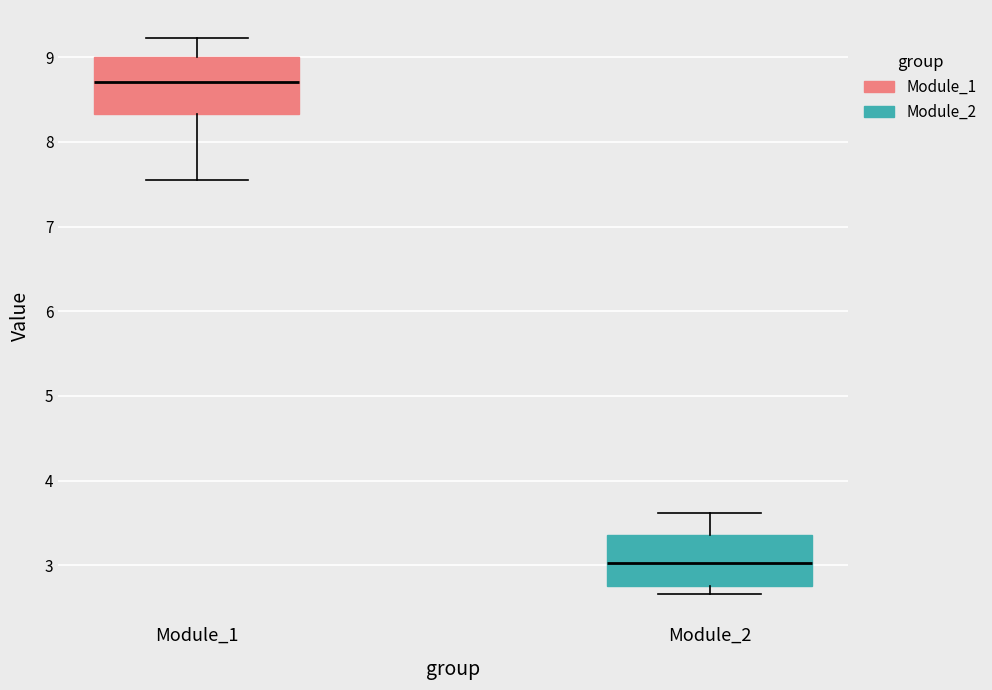

Where is the upper edge of the box for Module_2 on the y-axis? The values are not printed on the chart, so give them approximately, as read against the axis.

3.4